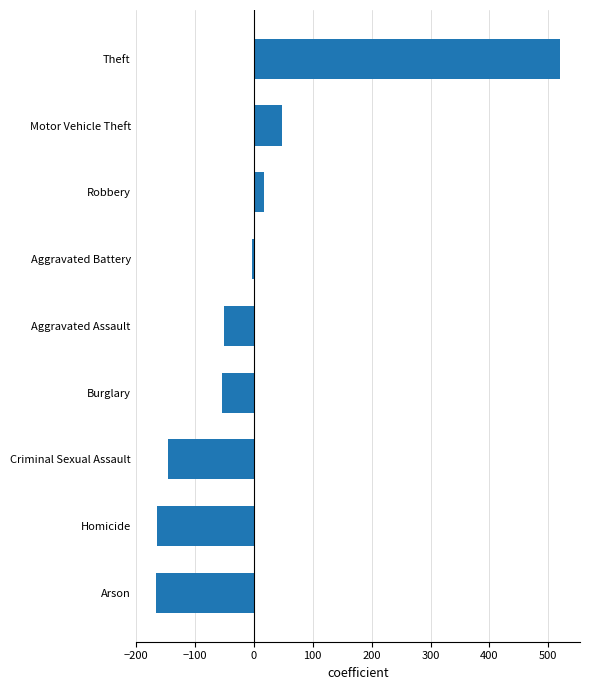

What is the difference between the maximum and minimum values?

685.8